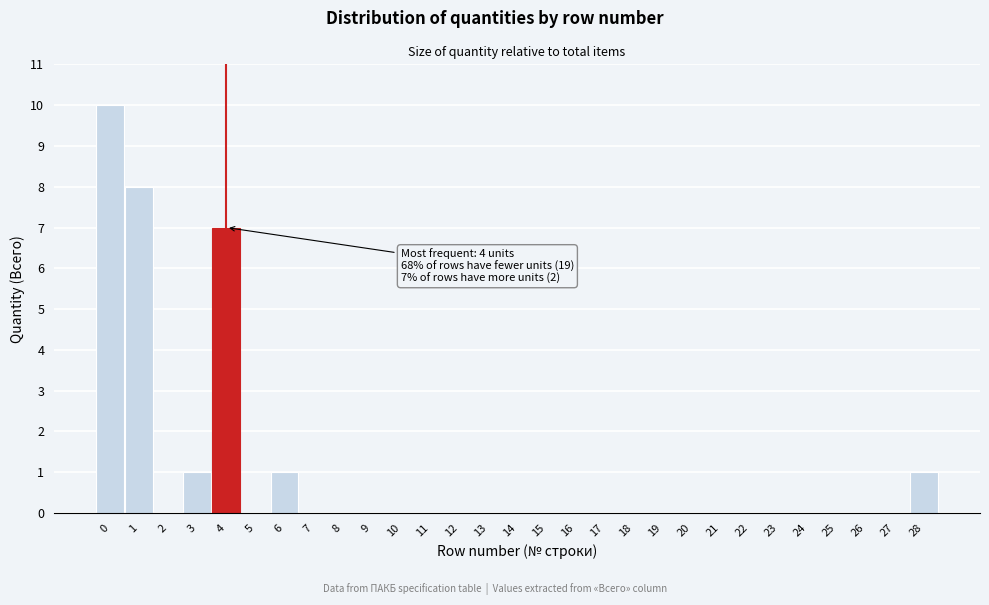

Over which range of the x-axis is the bar tallest?

-0.5 to 0.5